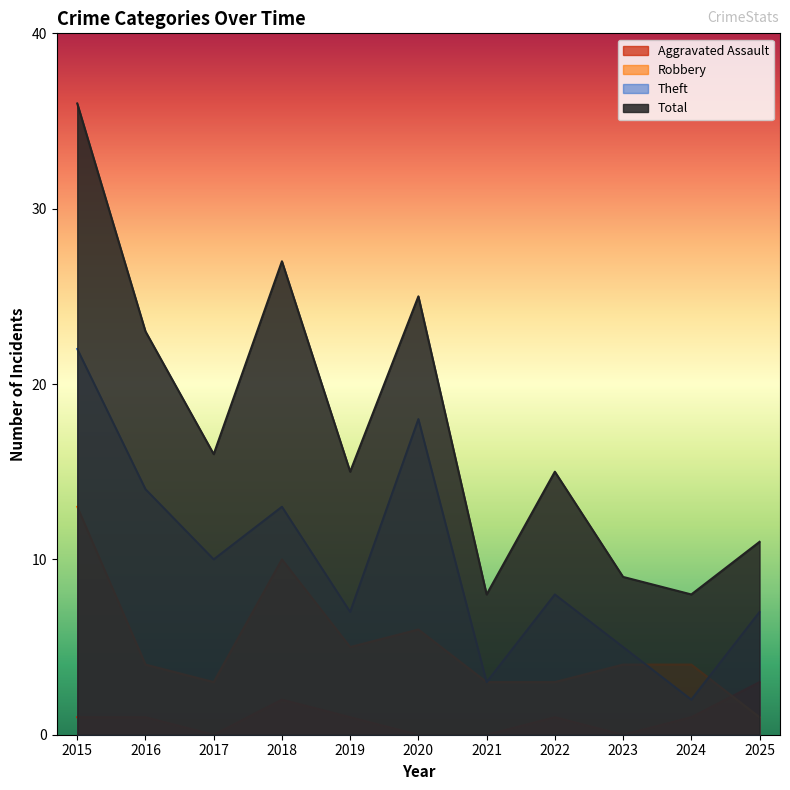

What are all the series names shown in the legend?

Aggravated Assault, Robbery, Theft, Total